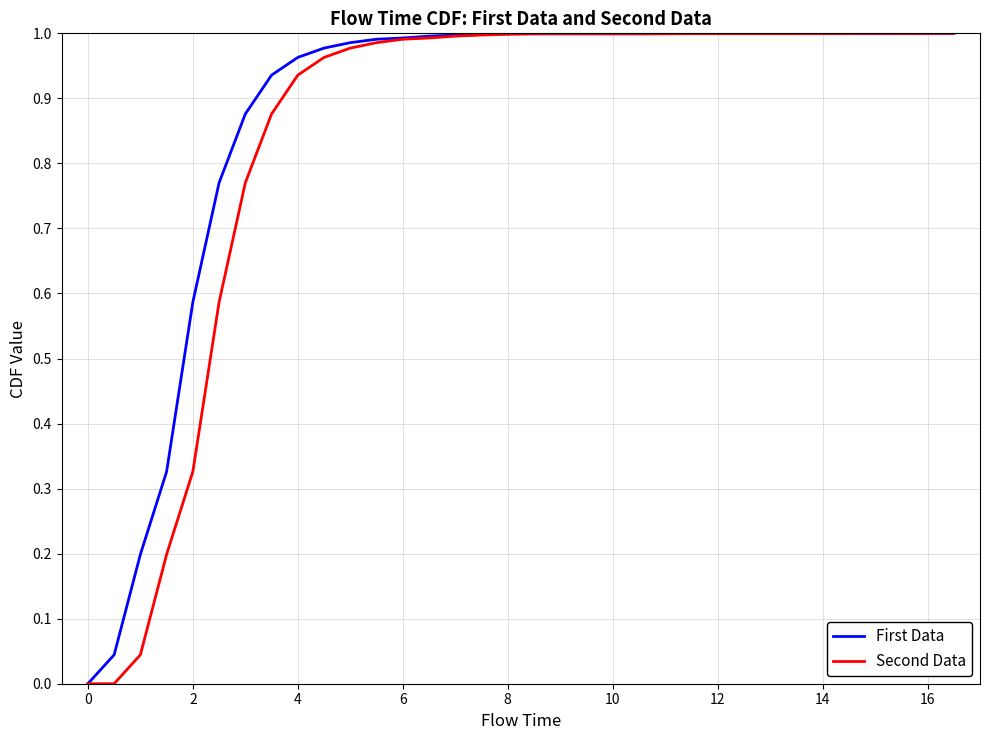

Reading left to right, transcribe all the data shown in this chart.

First Data: 0.0	0.0	0.2	0.3	0.6	0.8	0.9	0.9	1.0	1.0	1.0	1.0	1.0	1.0	1.0	1.0	1.0	1.0	1.0	1.0	1.0	1.0	1.0	1.0	1.0	1.0	1.0	1.0	1.0	1.0	1.0	1.0	1.0	1.0
Second Data: 0.0	0.0	0.0	0.2	0.3	0.6	0.8	0.9	0.9	1.0	1.0	1.0	1.0	1.0	1.0	1.0	1.0	1.0	1.0	1.0	1.0	1.0	1.0	1.0	1.0	1.0	1.0	1.0	1.0	1.0	1.0	1.0	1.0	1.0